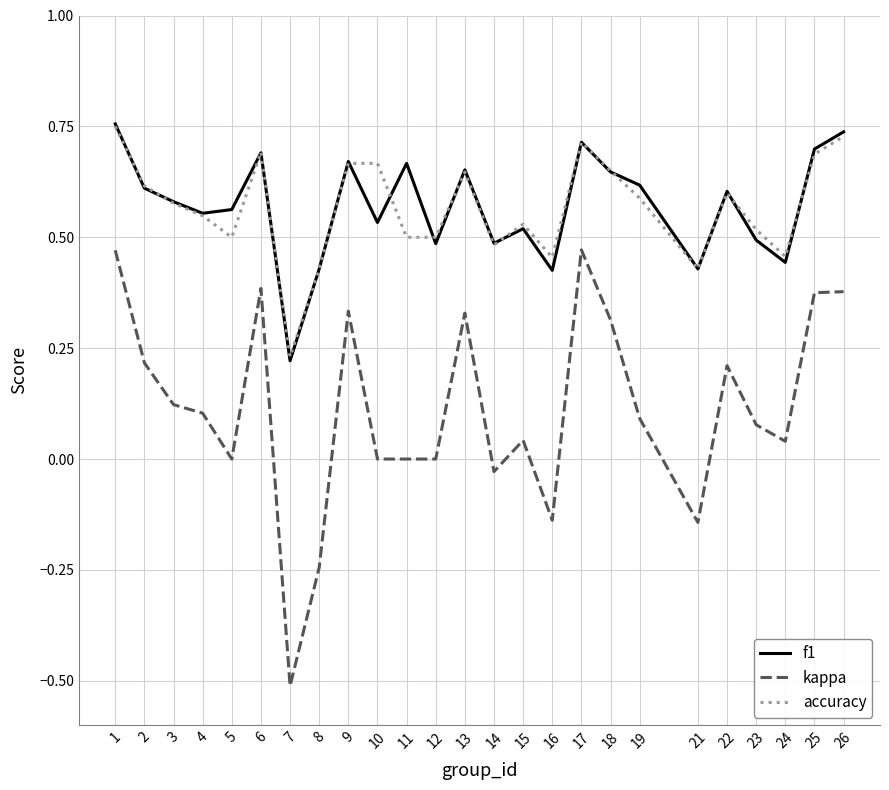

What is the total value across all series at 25?

1.8